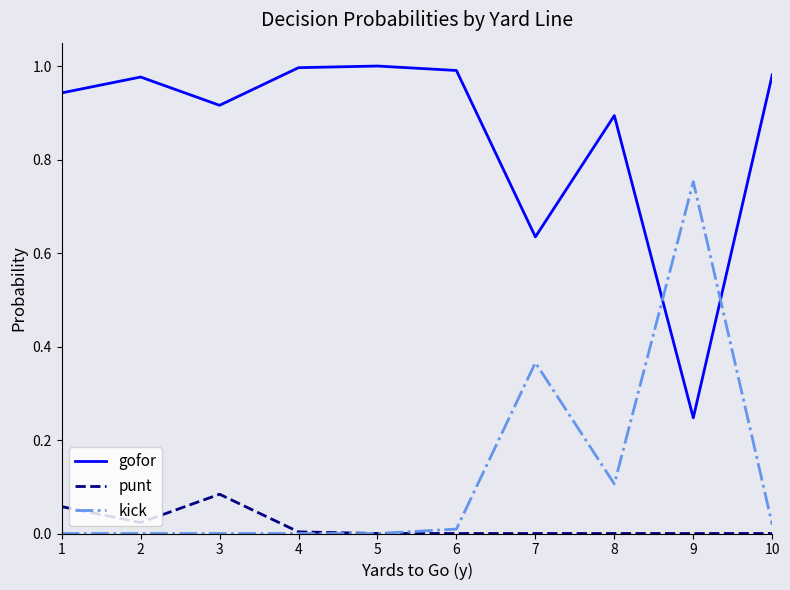

Which series has the largest total across all categories?

gofor